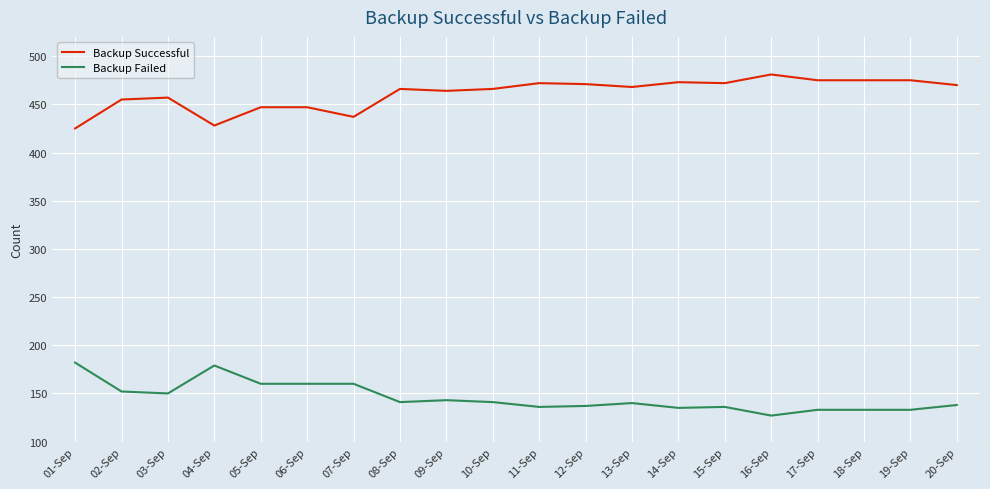

What is the difference between the maximum and minimum values in the Backup Failed series?

55